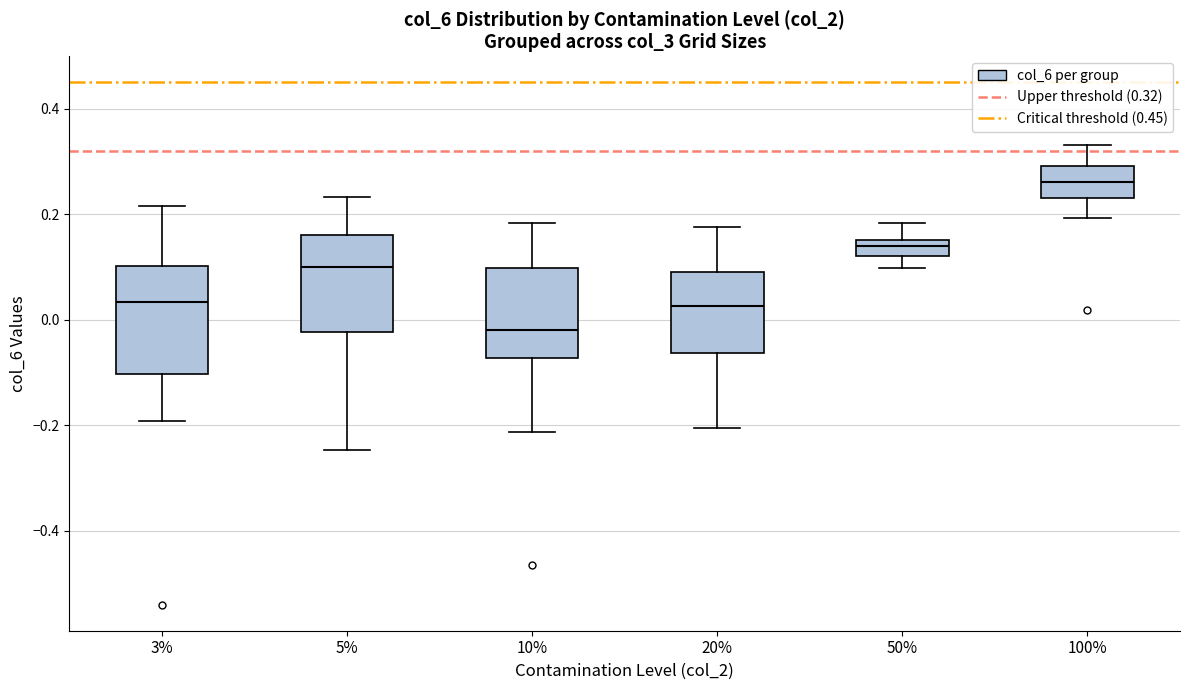

Where does the lower whisker of the box at x = 100% end on the y-axis? The values are not printed on the chart, so give them approximately, as read against the axis.

0.20